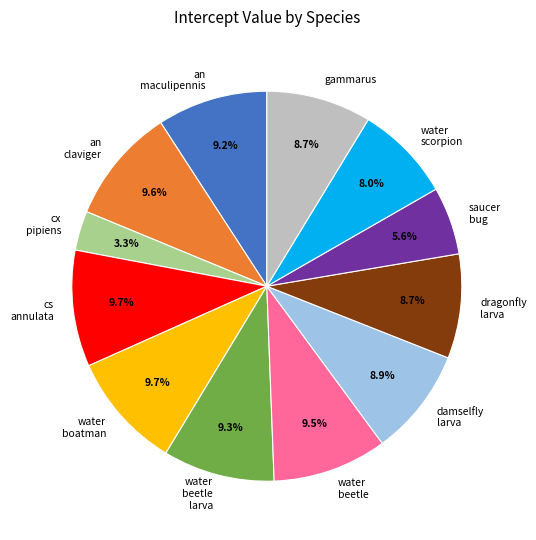

Does any single category account for the majority?

No